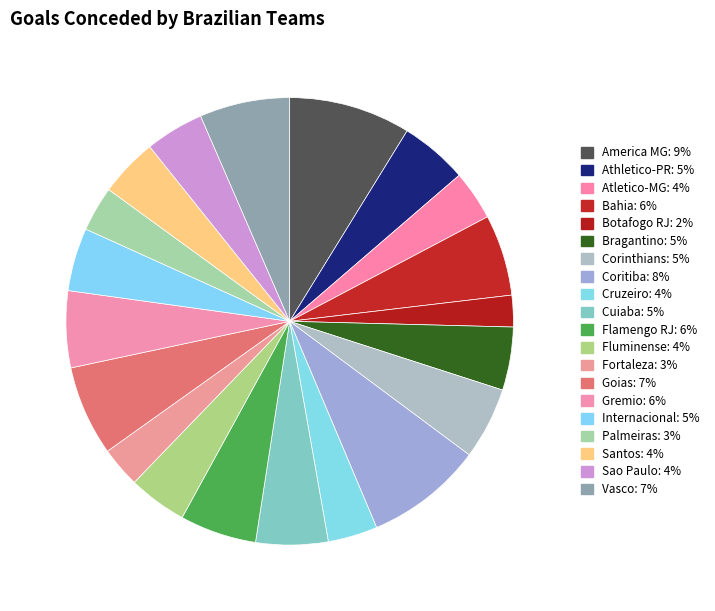

How much of the chart is everything except Flamengo RJ?

94.5%